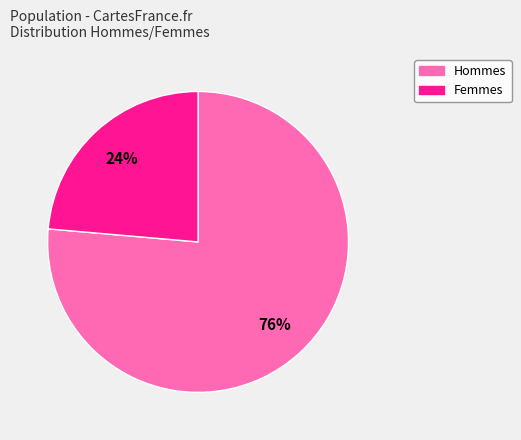

Does any single category account for the majority?

Yes